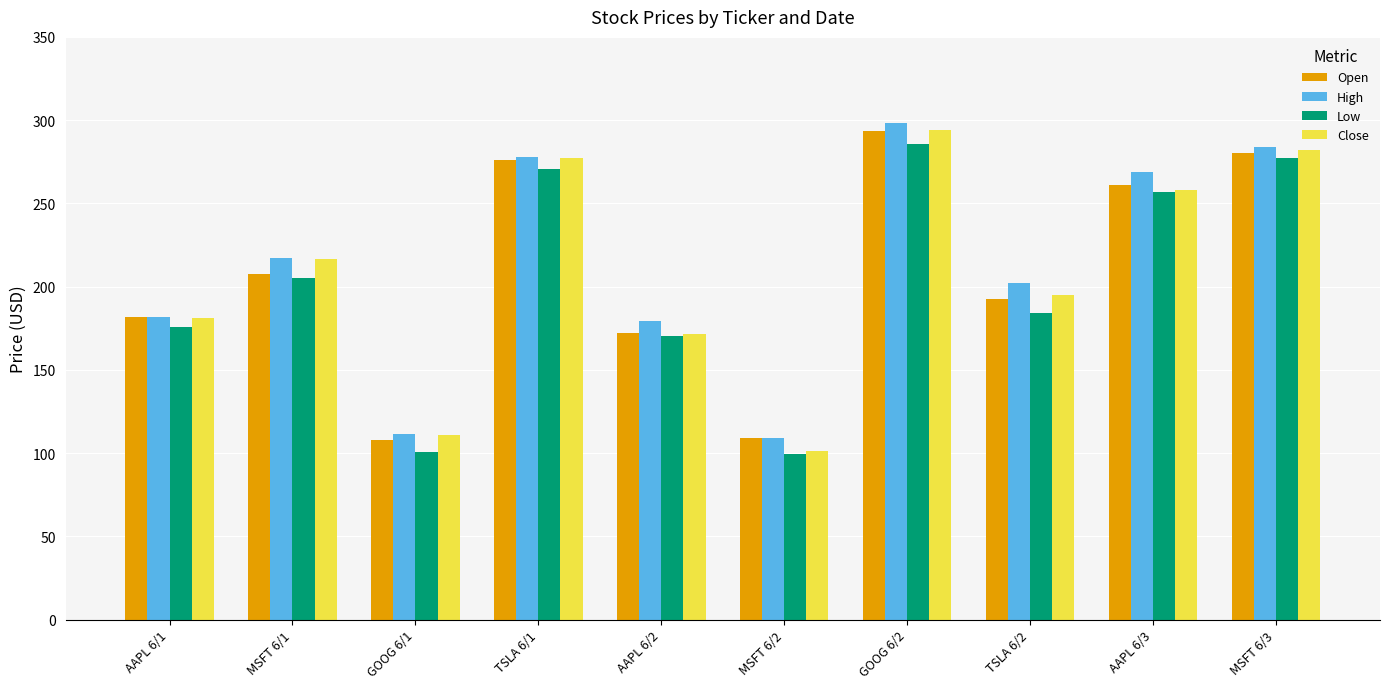

What is the label of the 6th bar from the left?

MSFT 6/2